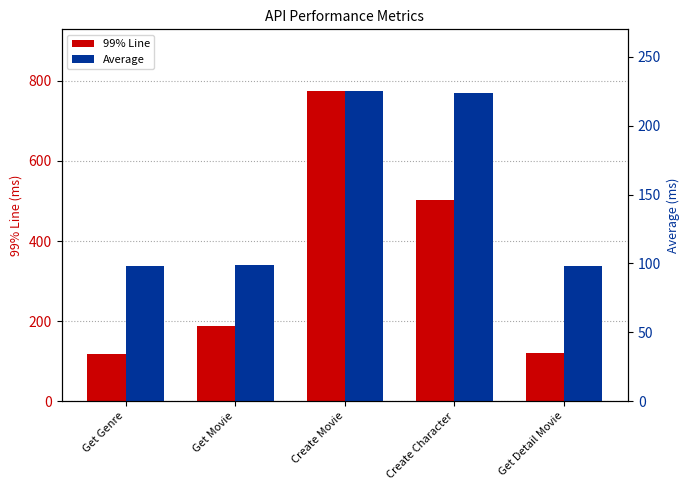

True or false: 99% Line has a value of 120 at Get Detail Movie.

True